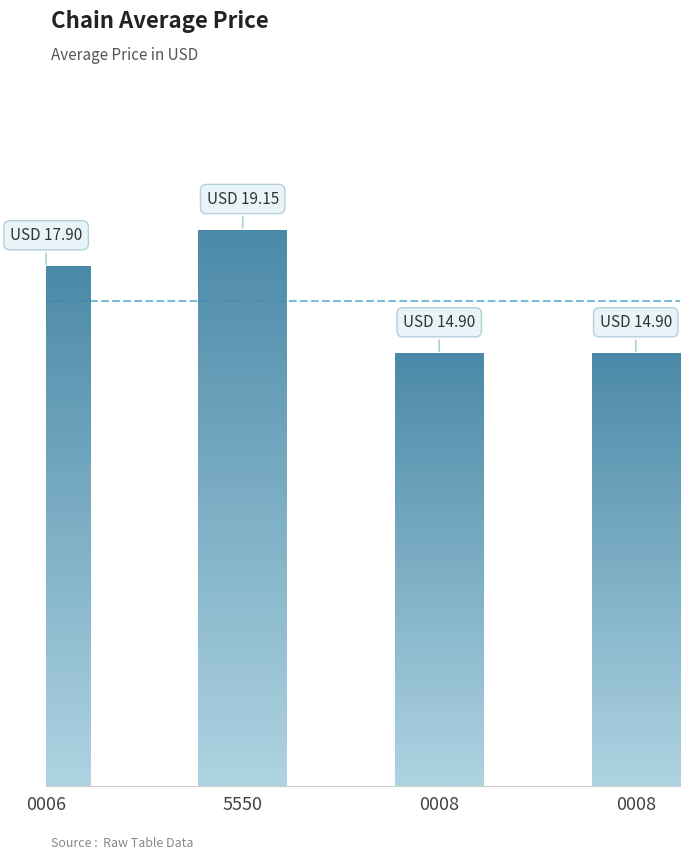

What value does the data have at 5550?

19.1